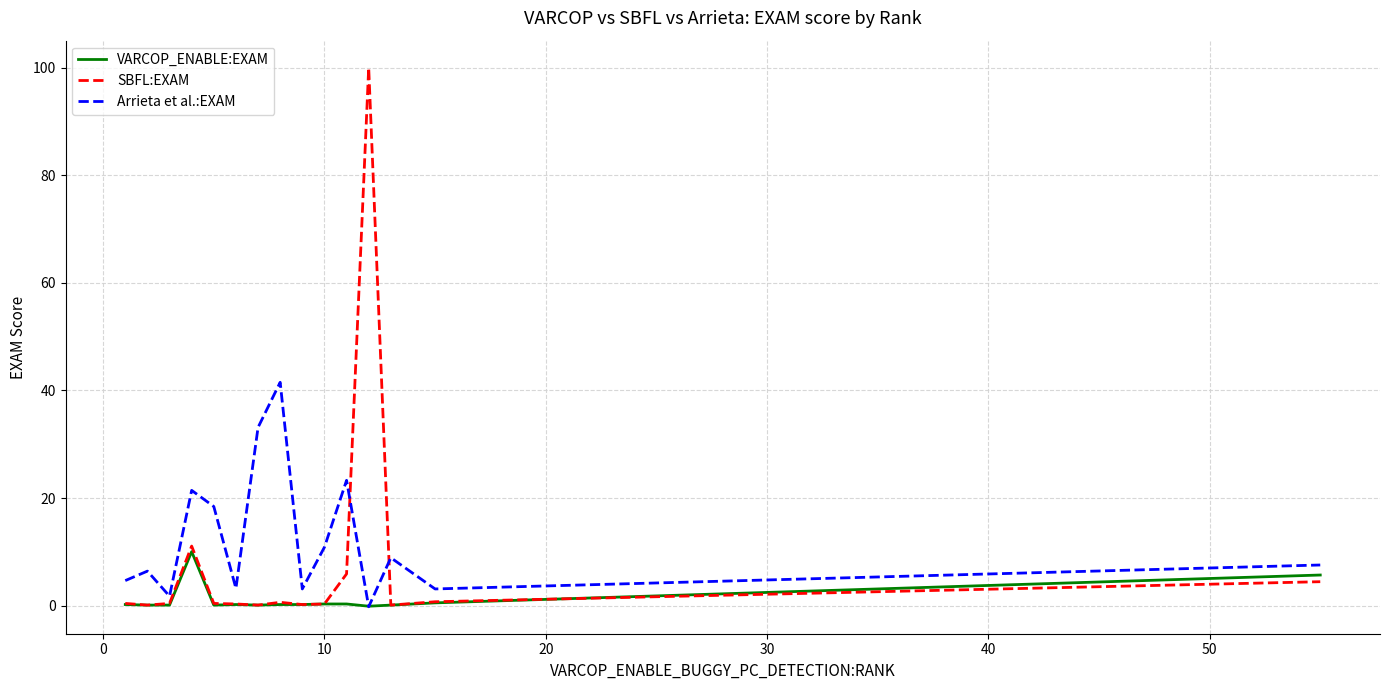

How many lines are shown in the chart?

3